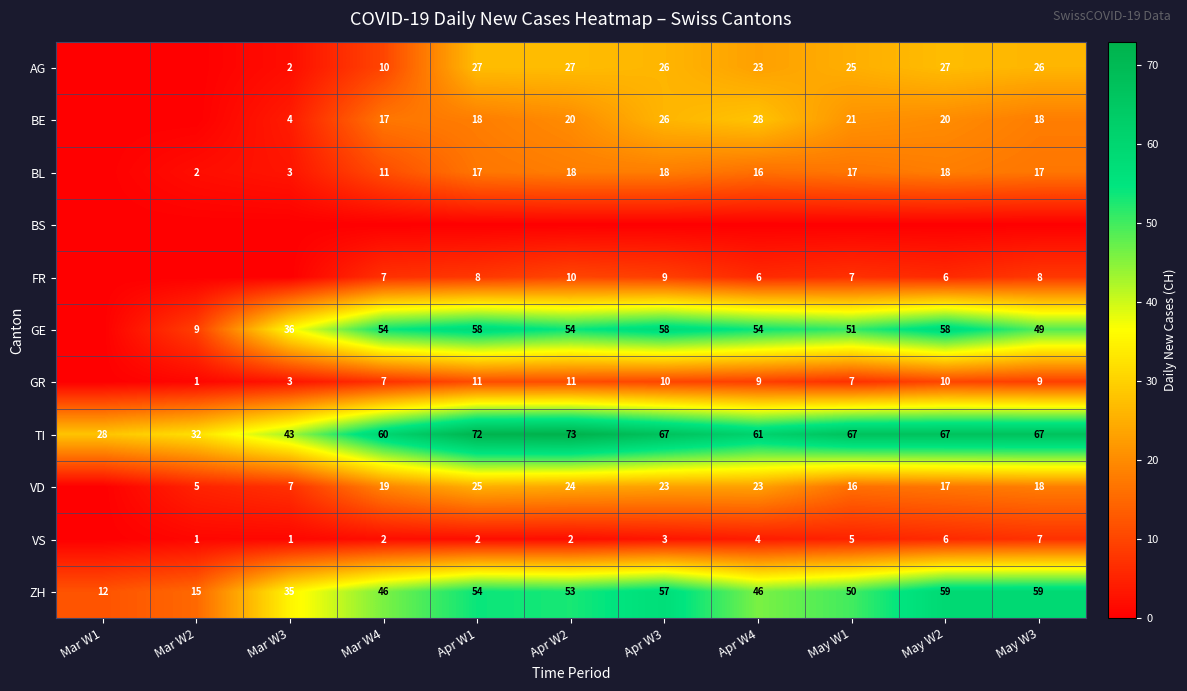

Which category has the lowest value across all series?

Mar W1